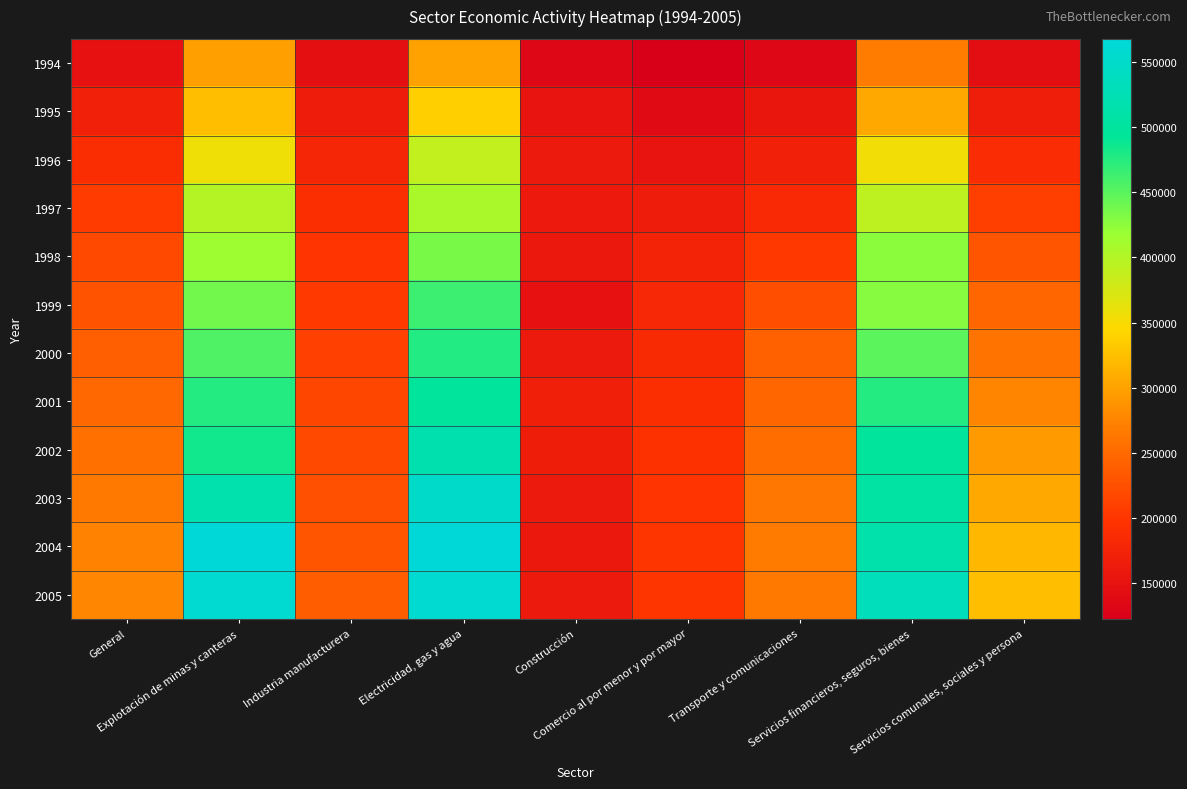

At how many categories does at least one series exceed 383944?

3